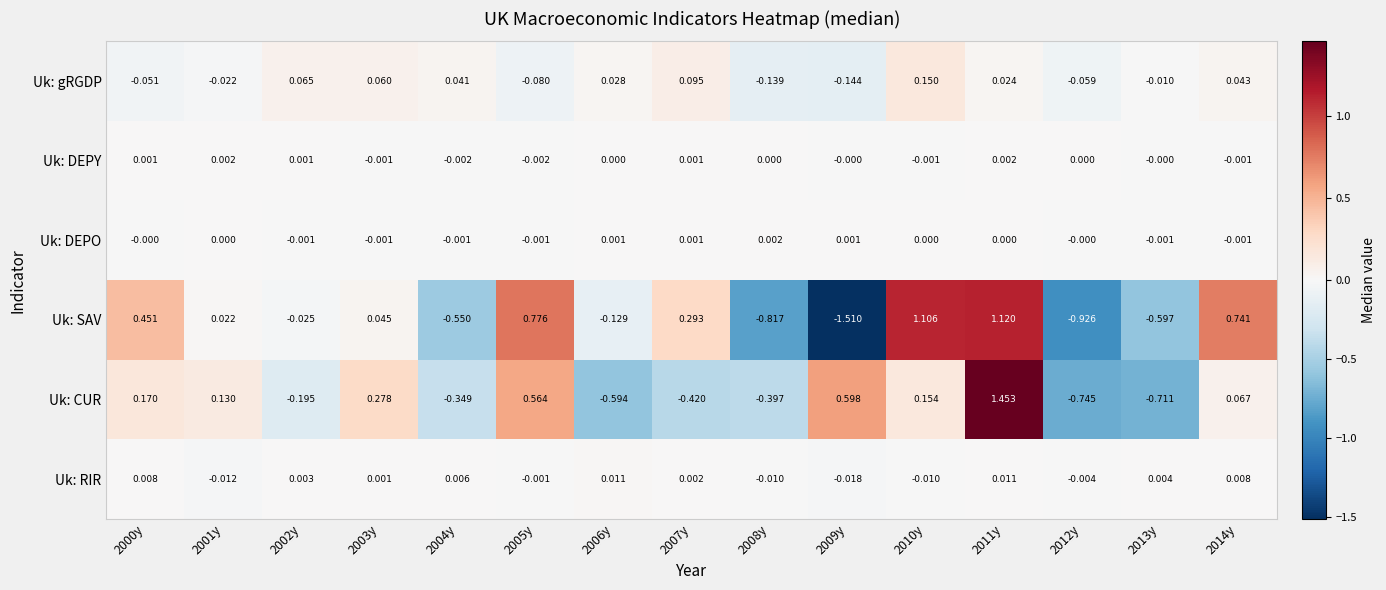

Rank the series at 2006y from lowest to highest value.

Uk: CUR, Uk: SAV, Uk: DEPY, Uk: DEPO, Uk: RIR, Uk: gRGDP